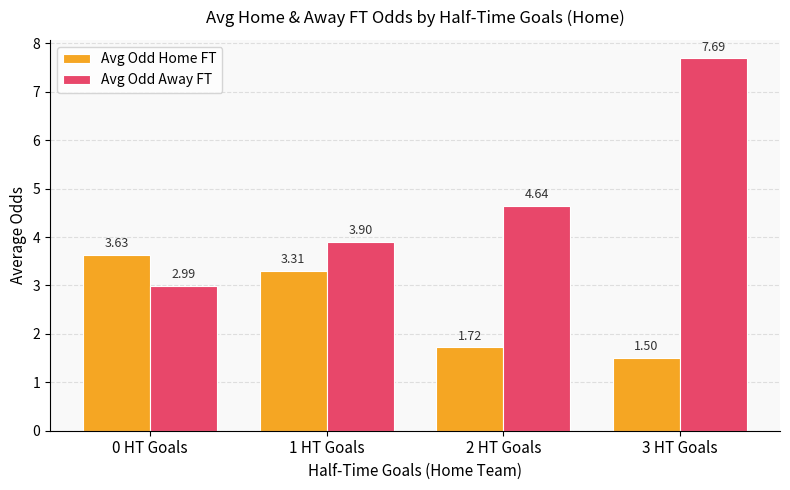

Rank the series by their maximum value, from highest to lowest.

Avg Odd Away FT, Avg Odd Home FT